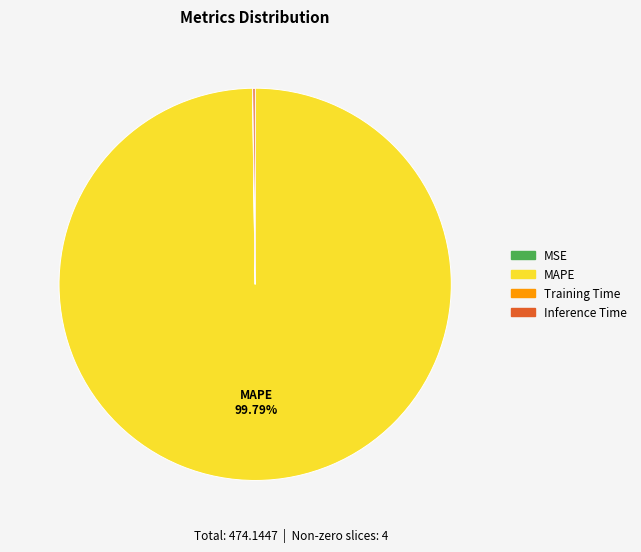

Does any single category account for the majority?

Yes